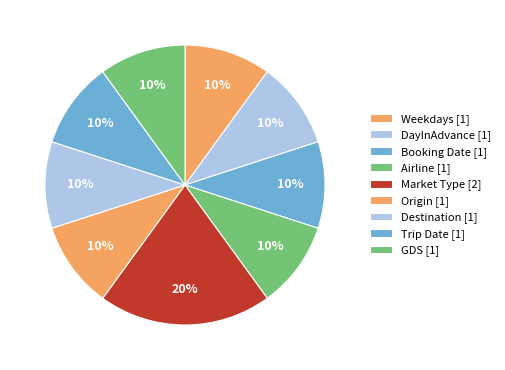

How many segments does this pie chart have?

9